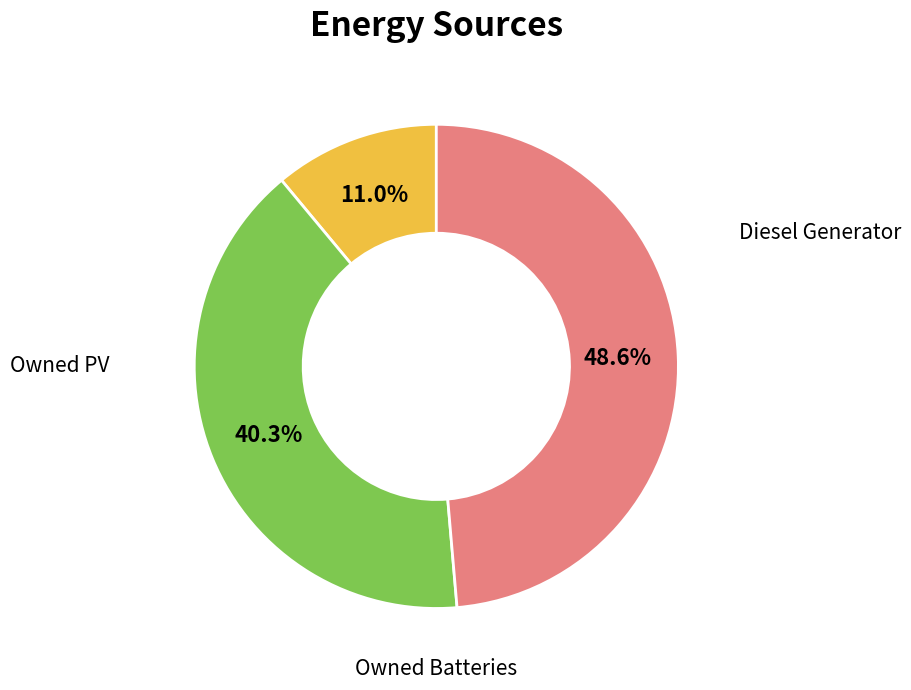

Is there a majority slice in this chart?

No